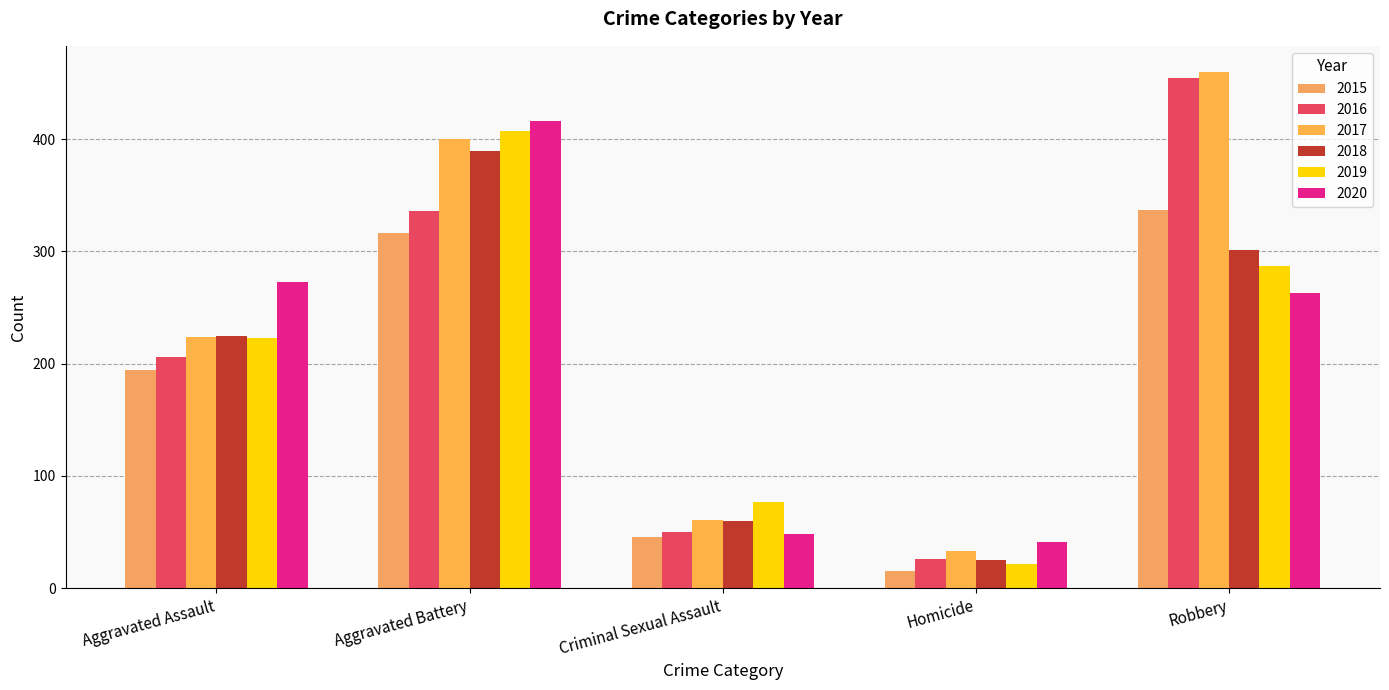

What are all the series names shown in the legend?

2015, 2016, 2017, 2018, 2019, 2020